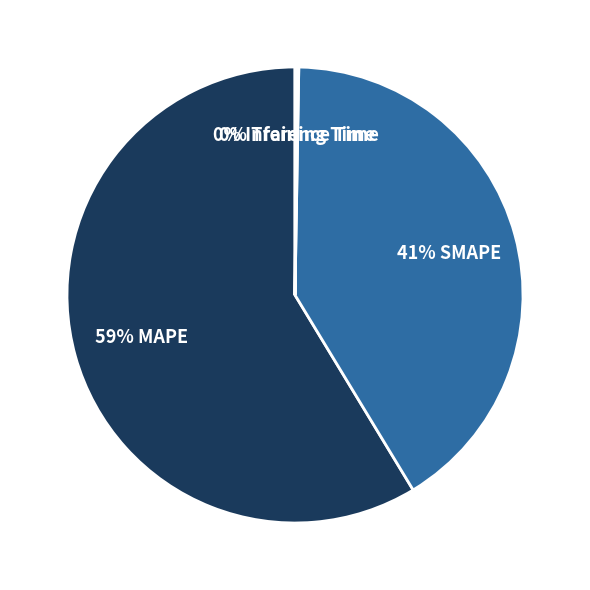

To the nearest percent, what is the difference between the largest and smallest slice percentages?

59%